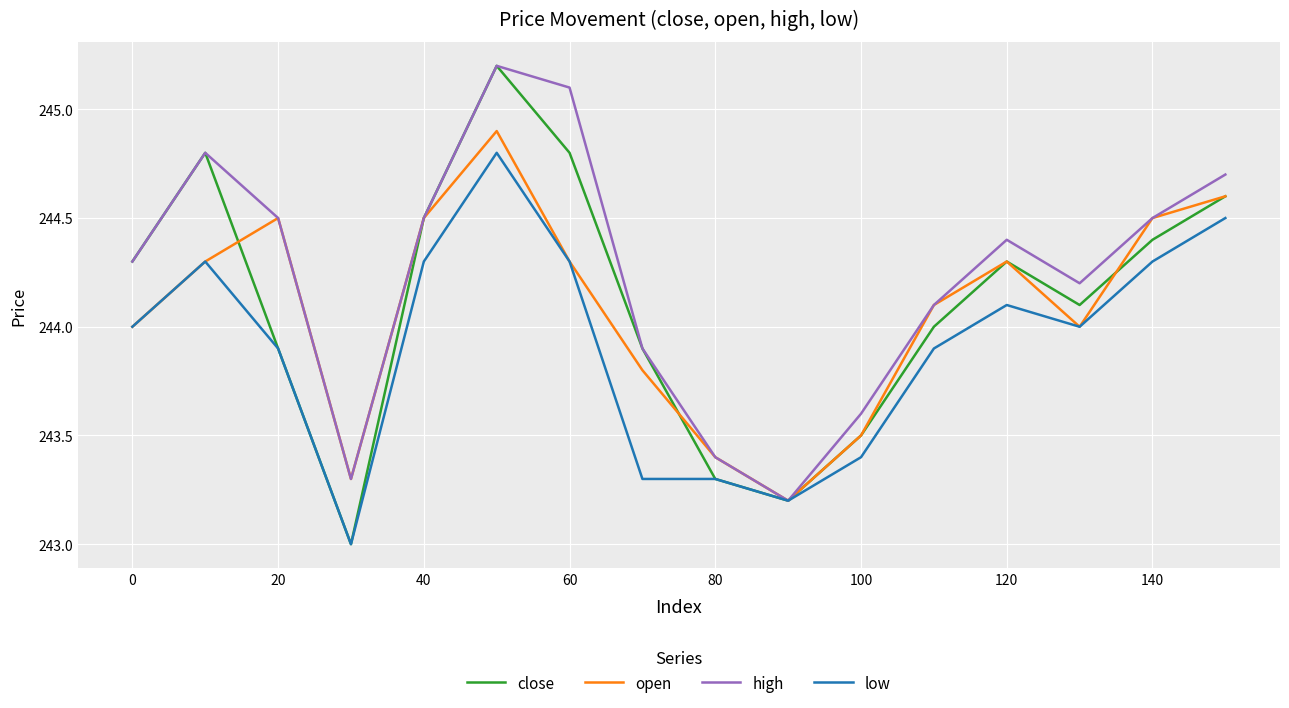

Which series has the largest range (max minus min)?

close